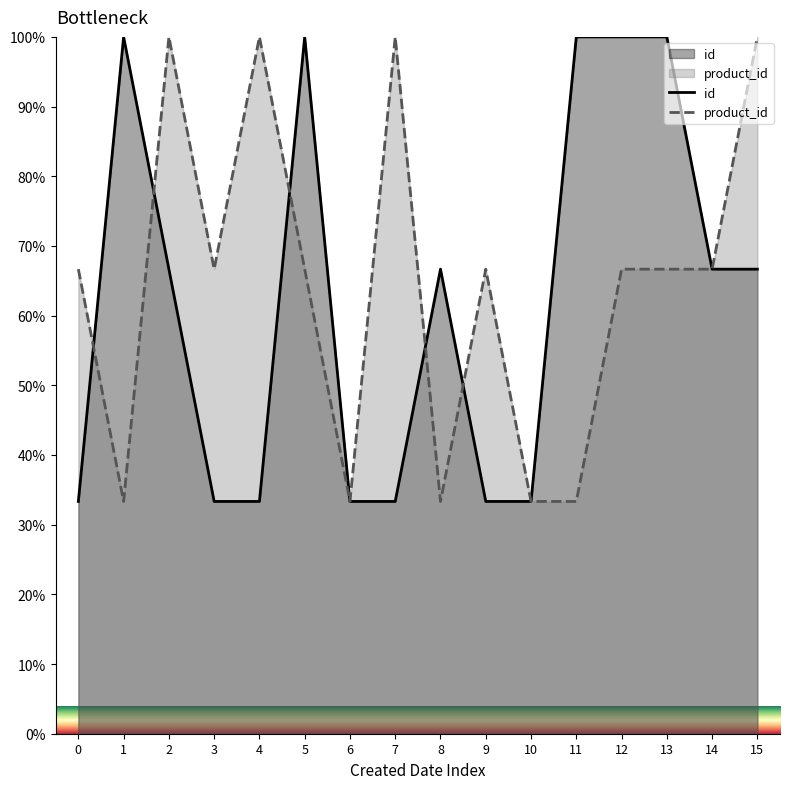

True or false: id has a value of 66.7 at 2.

True